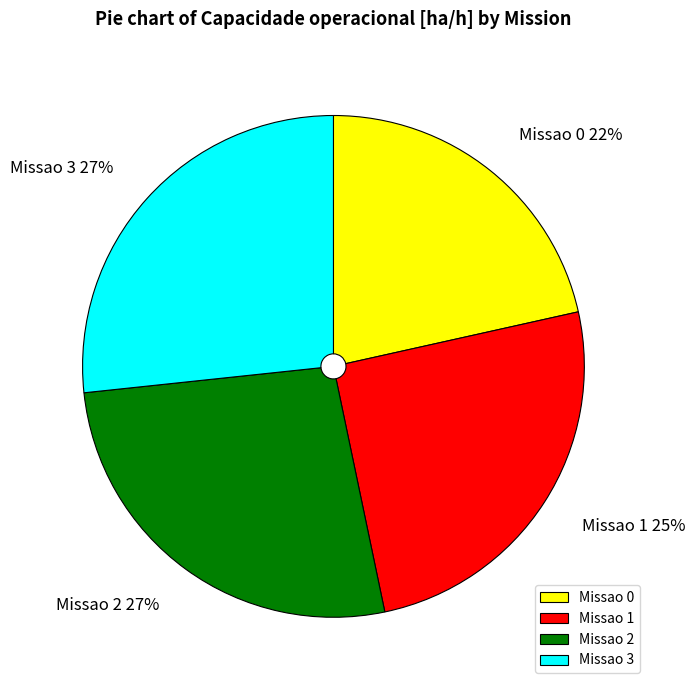

Combined, do Missao 2 and Missao 0 account for over 50%?

No